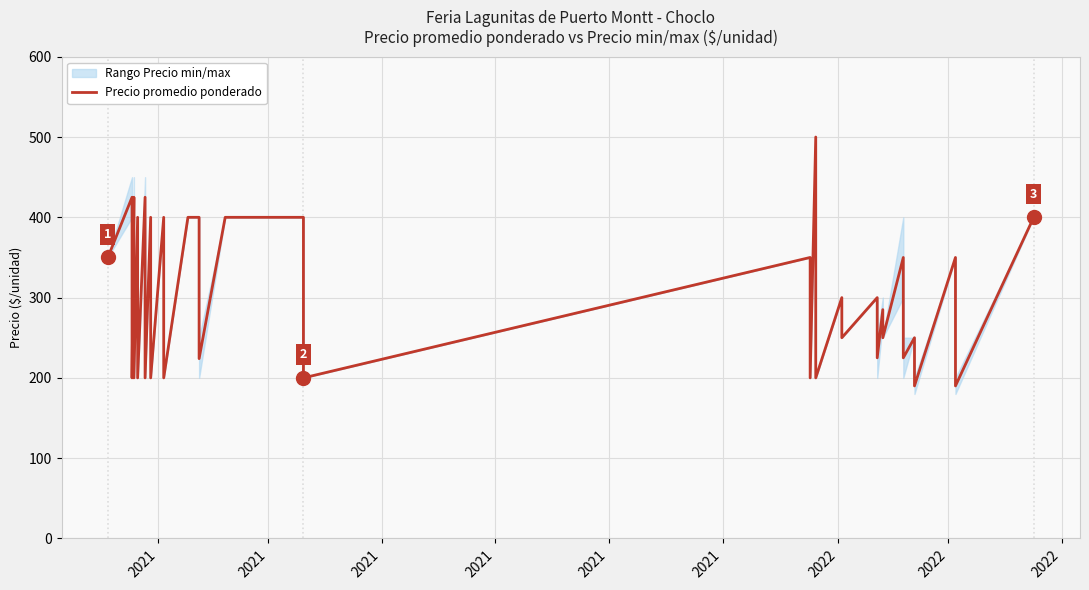

How many categories are shown in the chart?

38